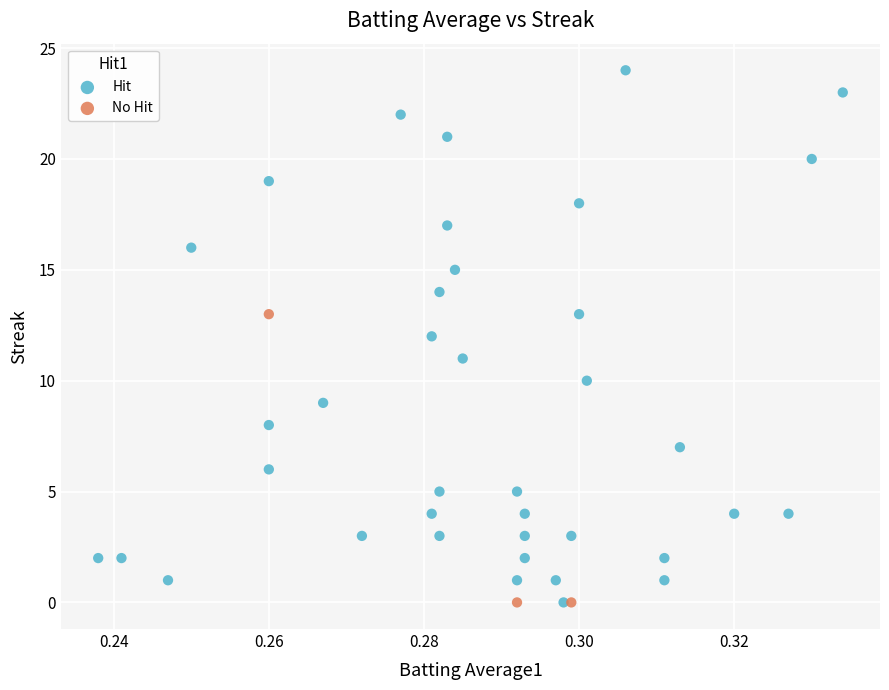

Which series contains the highest Y value?

Hit